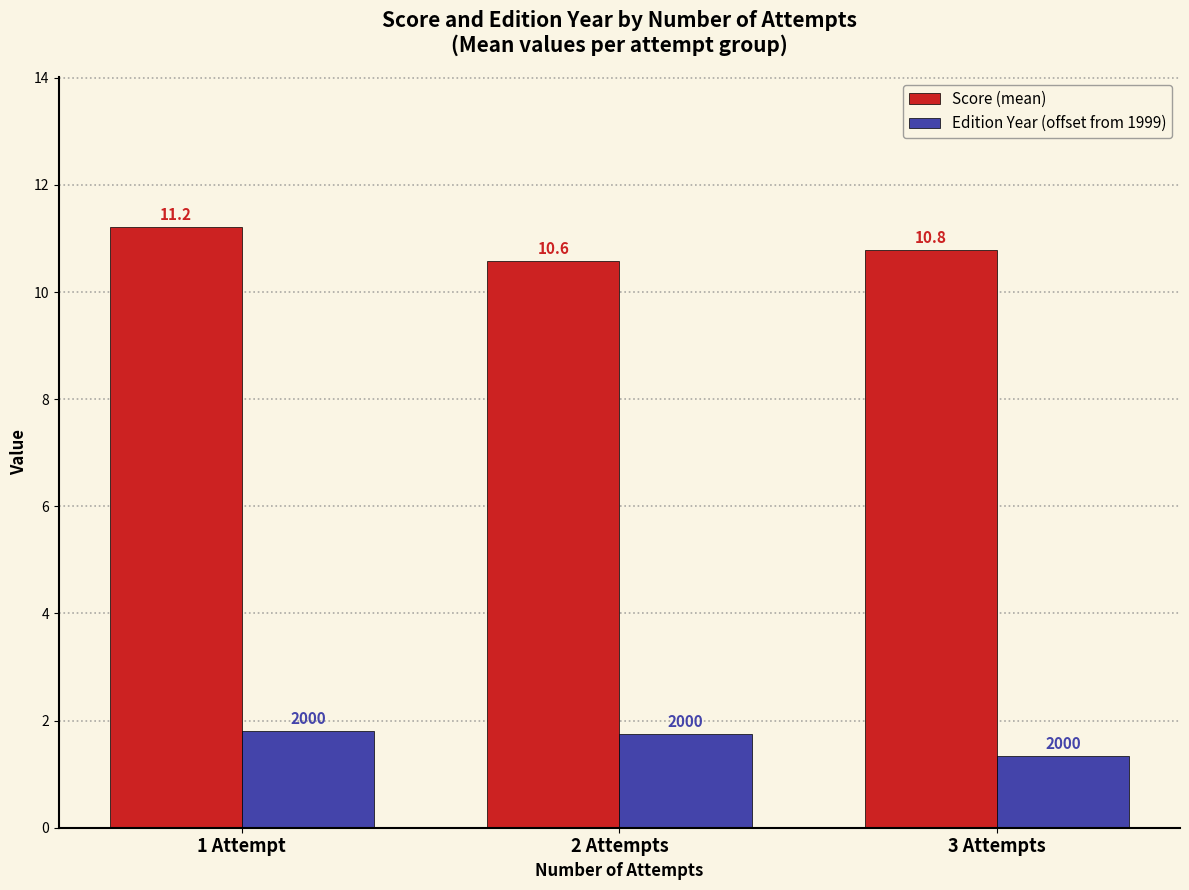

What is the maximum value for Score (mean)?

11.2